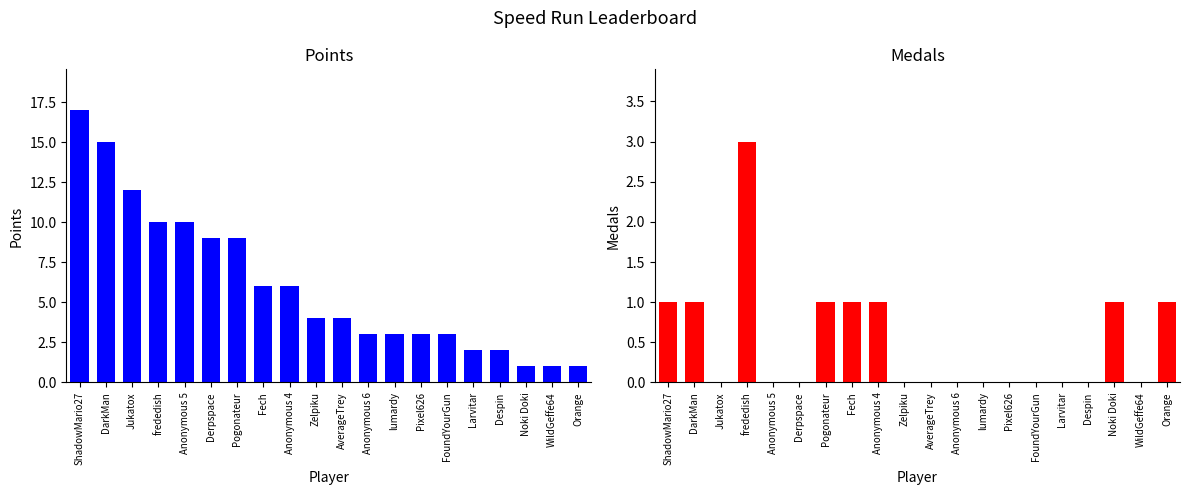

The value of Medals at Anonymous 5 is 0. True or false?

True